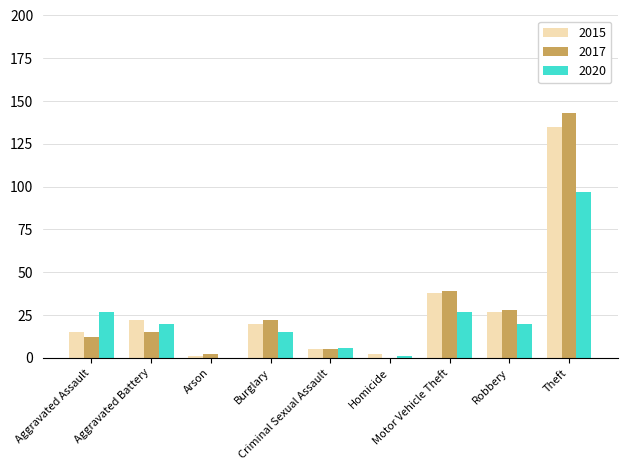

At which label does 2015 first exceed 20?

Aggravated Battery